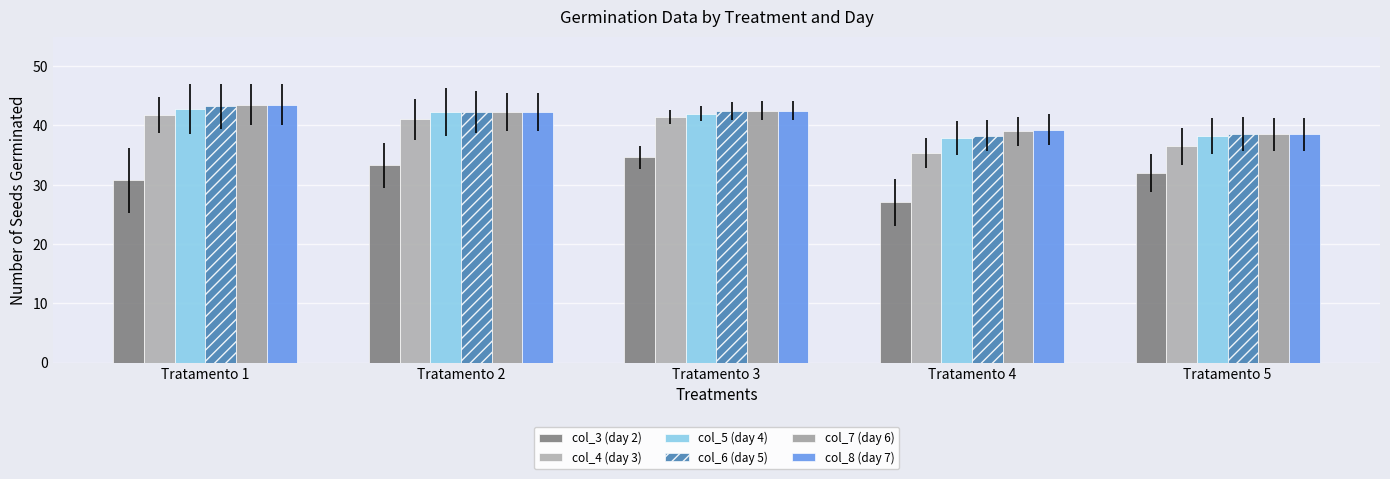

Which series has the widest spread of values?

col_3 (day 2)